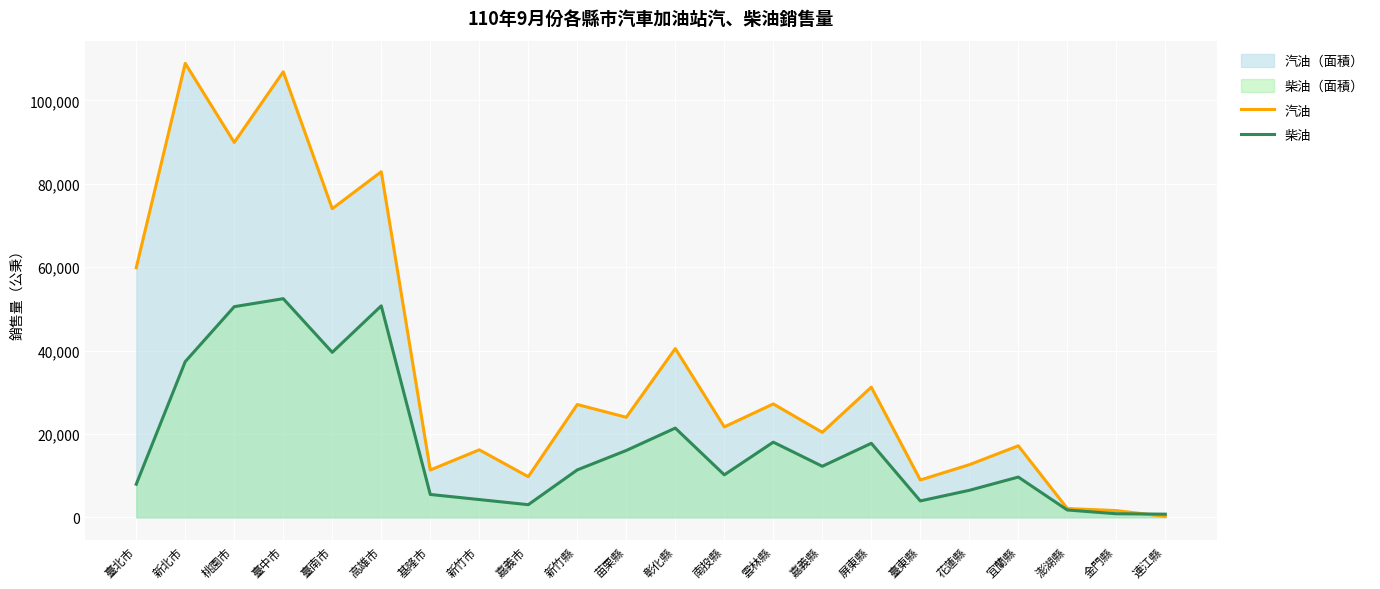

Reading left to right, what are all the values shown in this chart?

汽油: 臺北市=59869	新北市=108878	桃園市=89915	臺中市=106851	臺南市=74018	高雄市=82884	基隆市=11350	新竹市=16191	嘉義市=9749	新竹縣=27052	苗栗縣=23995	彰化縣=40469	南投縣=21688	雲林縣=27193	嘉義縣=20381	屏東縣=31217	臺東縣=8958	花蓮縣=12614	宜蘭縣=17155	澎湖縣=2107	金門縣=1611	連江縣=228
柴油: 臺北市=7945	新北市=37342	桃園市=50525	臺中市=52439	臺南市=39574	高雄市=50723	基隆市=5484	新竹市=4262	嘉義市=3032	新竹縣=11374	苗栗縣=16033	彰化縣=21403	南投縣=10193	雲林縣=18030	嘉義縣=12245	屏東縣=17754	臺東縣=3933	花蓮縣=6476	宜蘭縣=9655	澎湖縣=1757	金門縣=858	連江縣=758